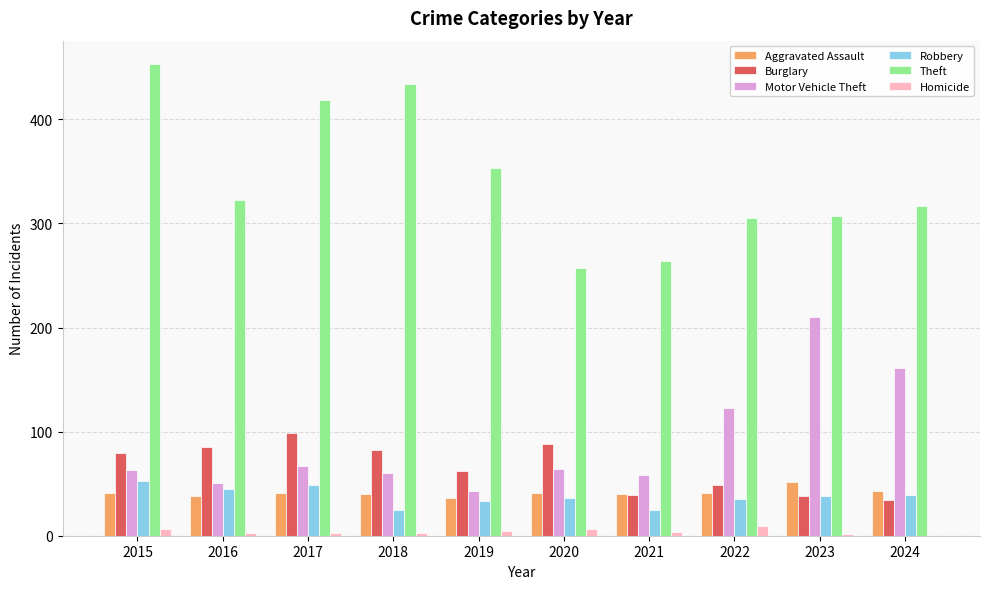

Which series changed the most between 2016 and 2017?

Theft